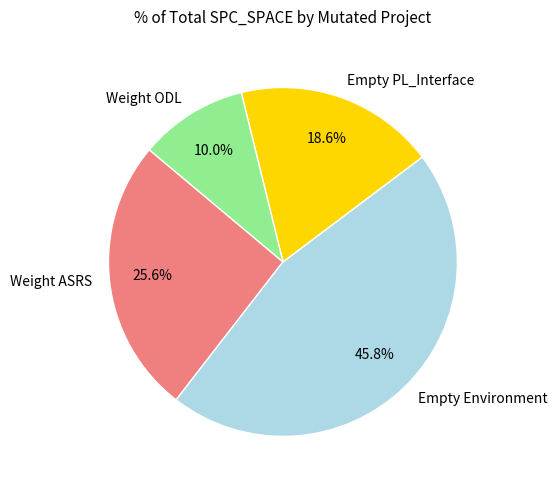

Is Empty Environment the majority of the pie?

No